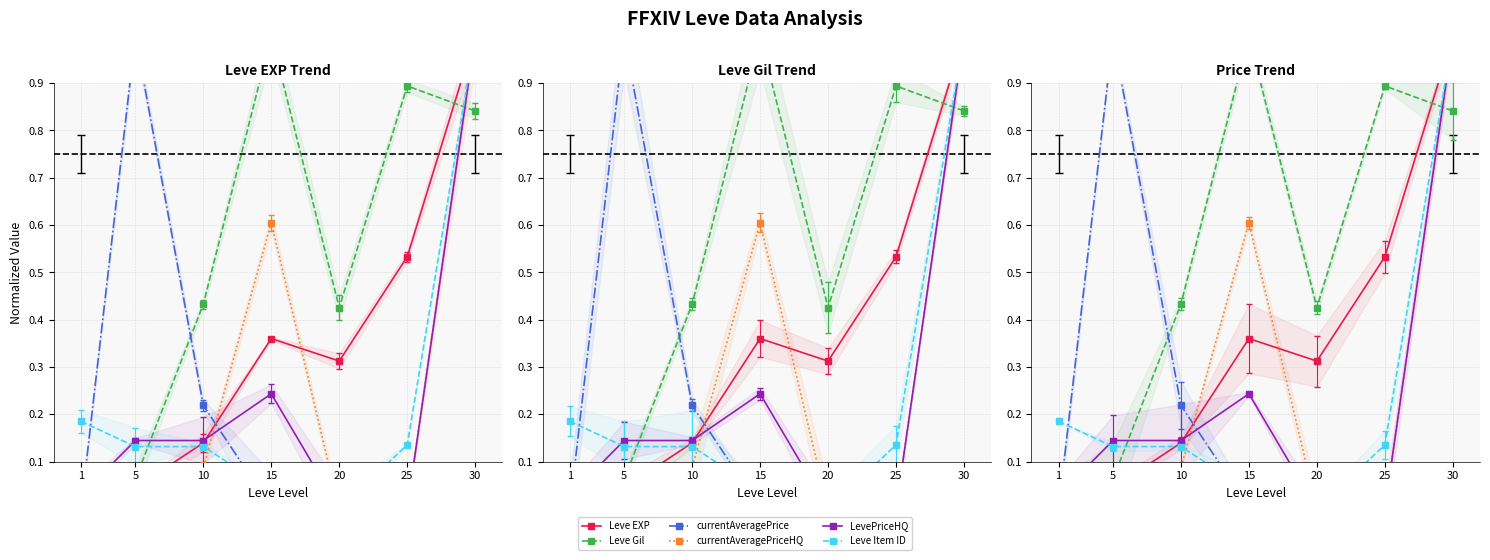

Reading left to right, extract all data points from this chart.

Leve EXP: 1=0.0	5=0.0	10=0.1	15=0.4	20=0.3	25=0.5	30=1.0
Leve Gil: 1=0.0	5=0.1	10=0.4	15=1.0	20=0.4	25=0.9	30=0.8
currentAveragePrice: 1=0.0	5=1.0	10=0.2	15=0.0	20=0.0	25=0.0	30=0.0
currentAveragePriceHQ: 1=0.0	5=0.0	10=0.1	15=0.6	20=0.0	25=0.0	30=1.0
LevePriceHQ: 1=0.0	5=0.1	10=0.1	15=0.2	20=0.0	25=0.0	30=1.0
Leve Item ID: 1=0.2	5=0.1	10=0.1	15=0.0	20=0.0	25=0.1	30=1.0